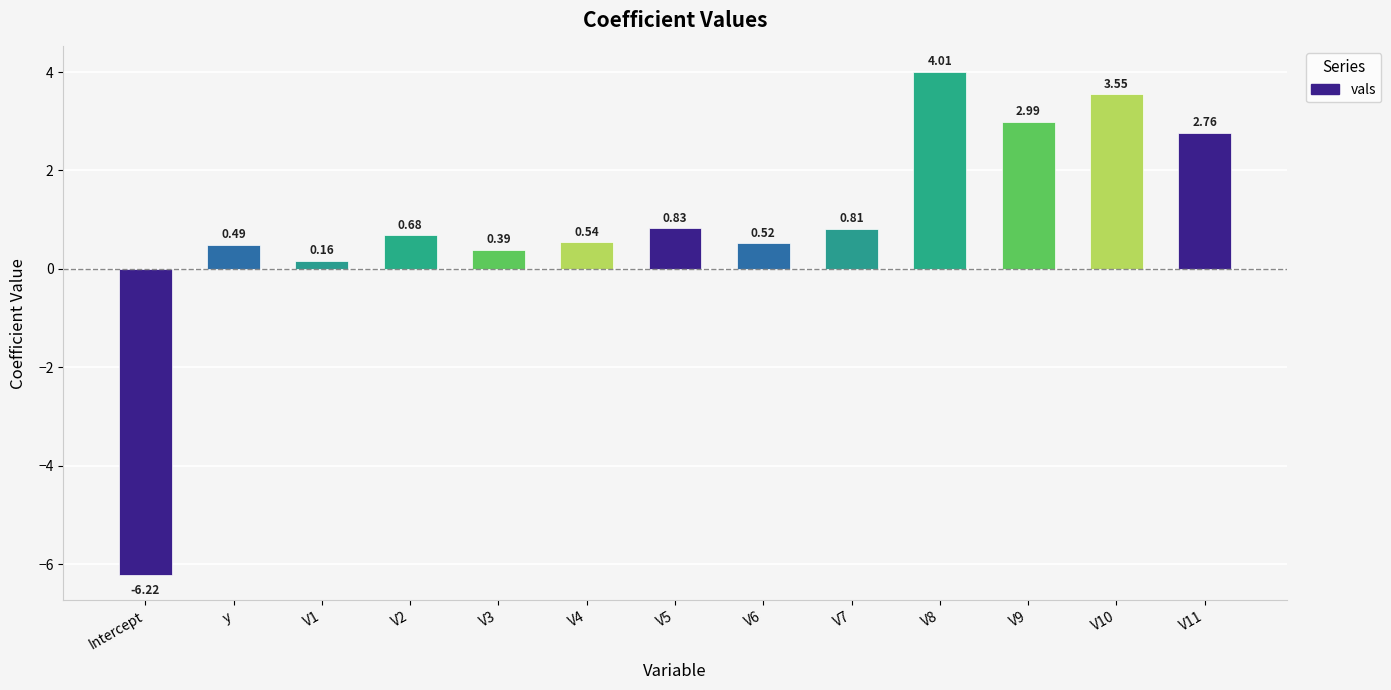

What position from the left is V8?

10